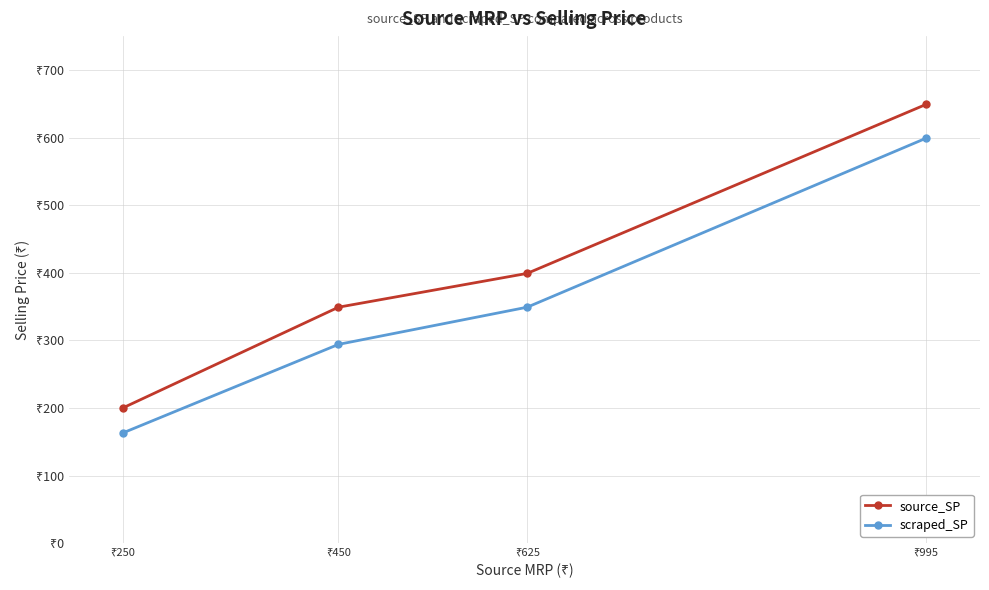

What is the spread (max minus min) of values at ₹625?

50